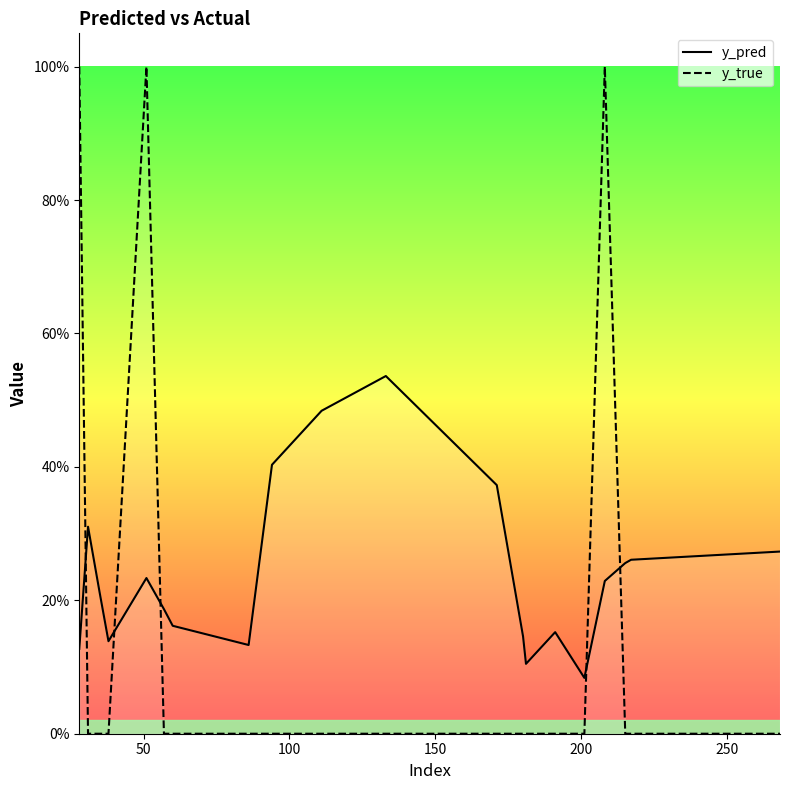

Is it true that y_pred equals 0.1 at 100?

False